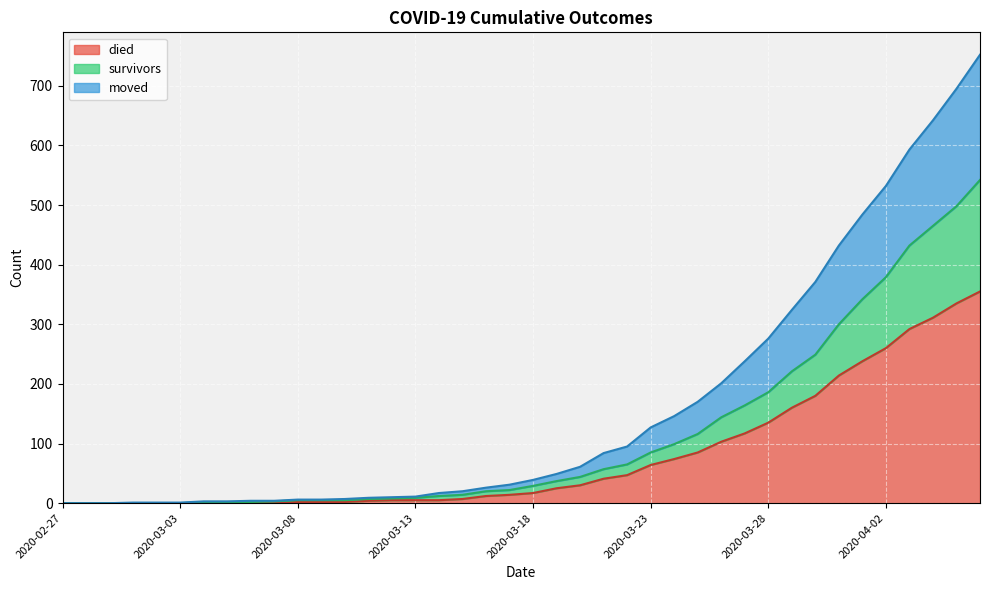

What is the difference between the second highest and second lowest values in the died series?

335